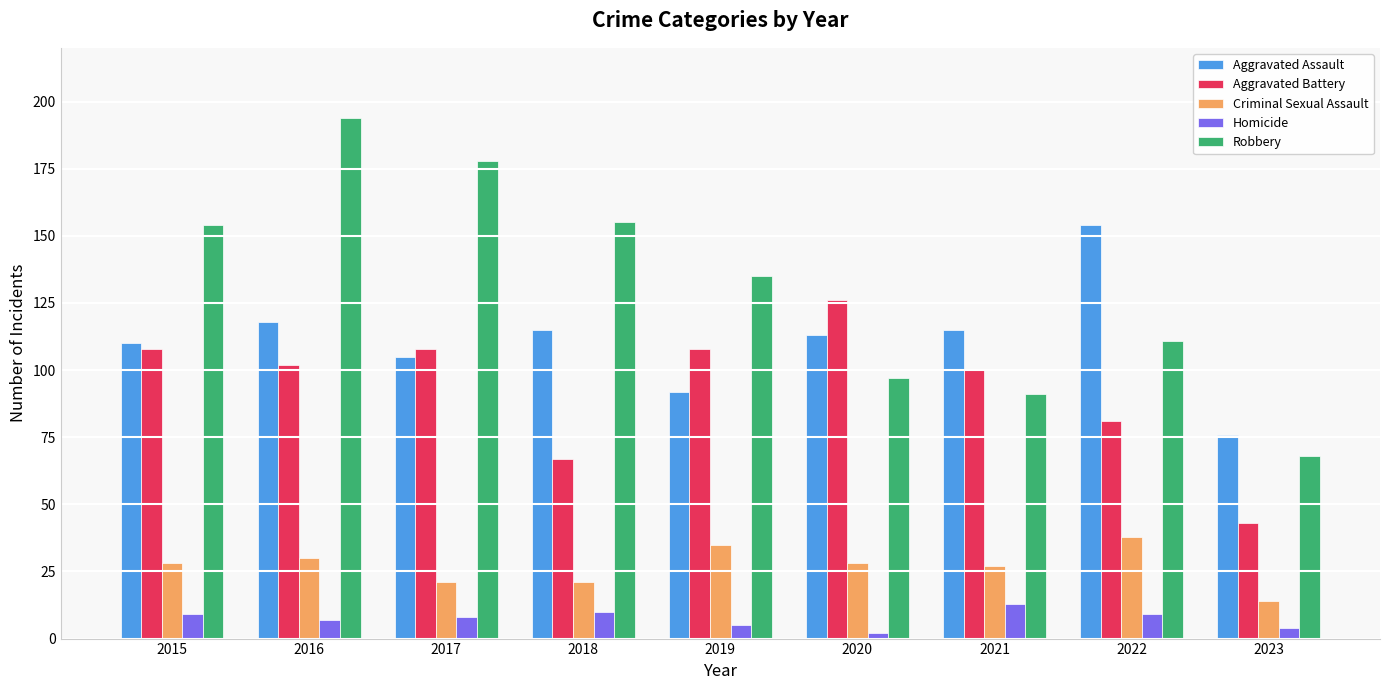

What is the approximate value of Aggravated Battery at 2016, to the nearest 5?

100